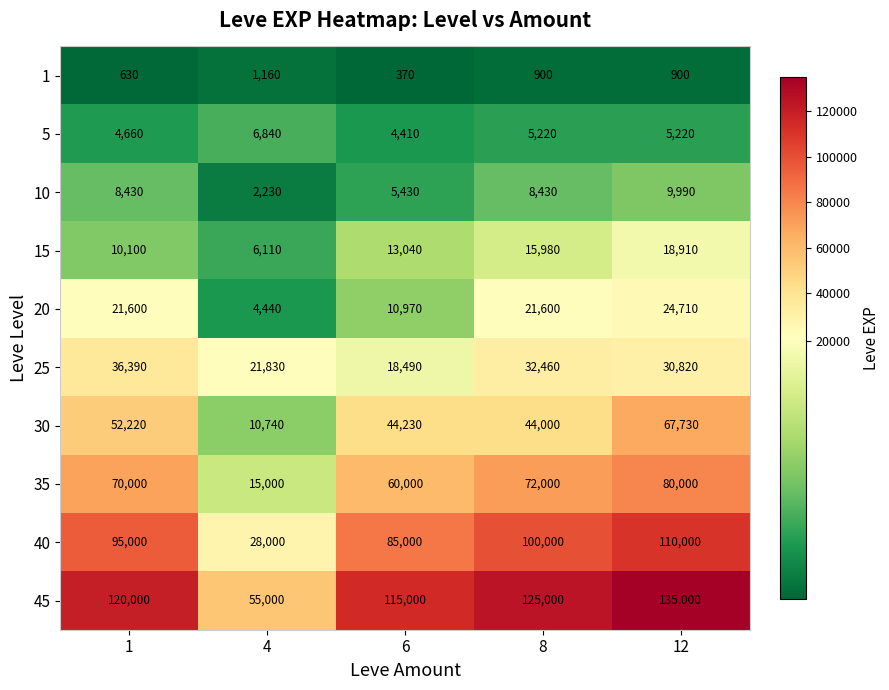

How many 5 values are between 4660 and 5220?

3